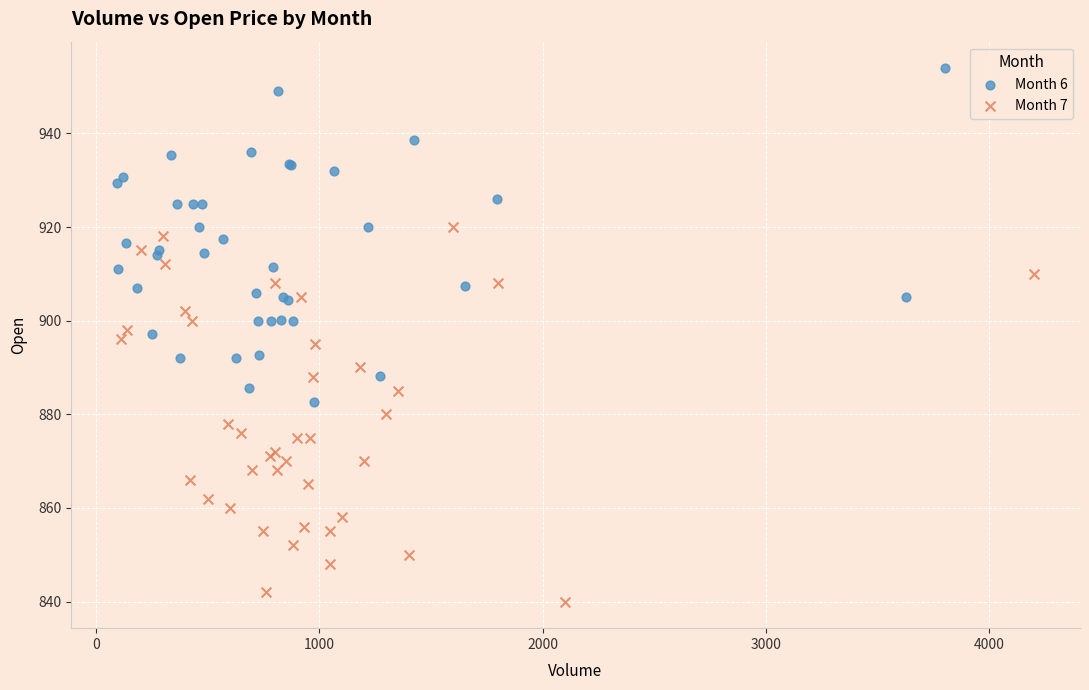

Which series has the largest Y range (max minus min)?

Month 7